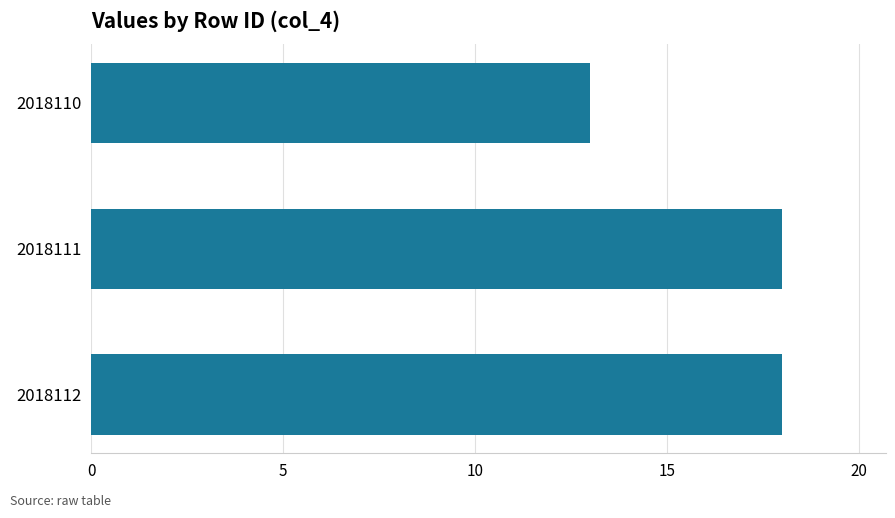

Which category has the lowest value across all series?

2018110